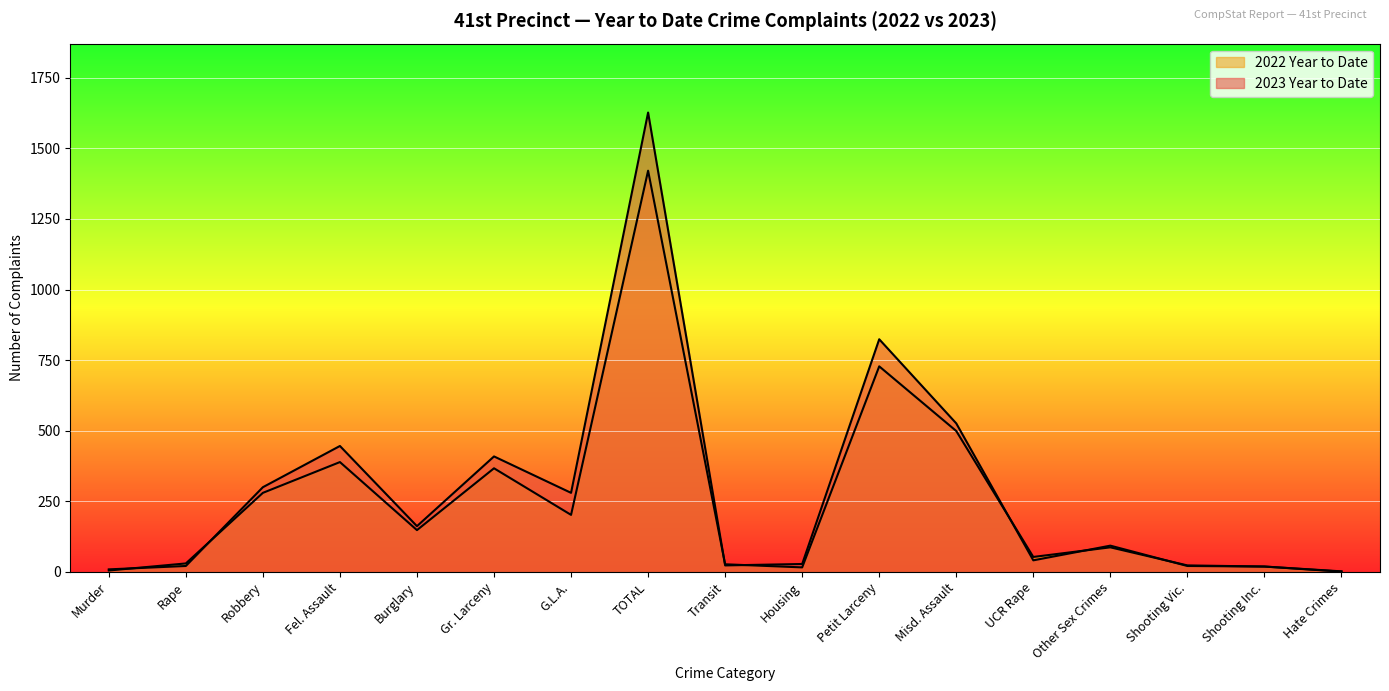

In 2023 Year to Date, how many points are higher than both neighbors (excluding endpoints)?

5